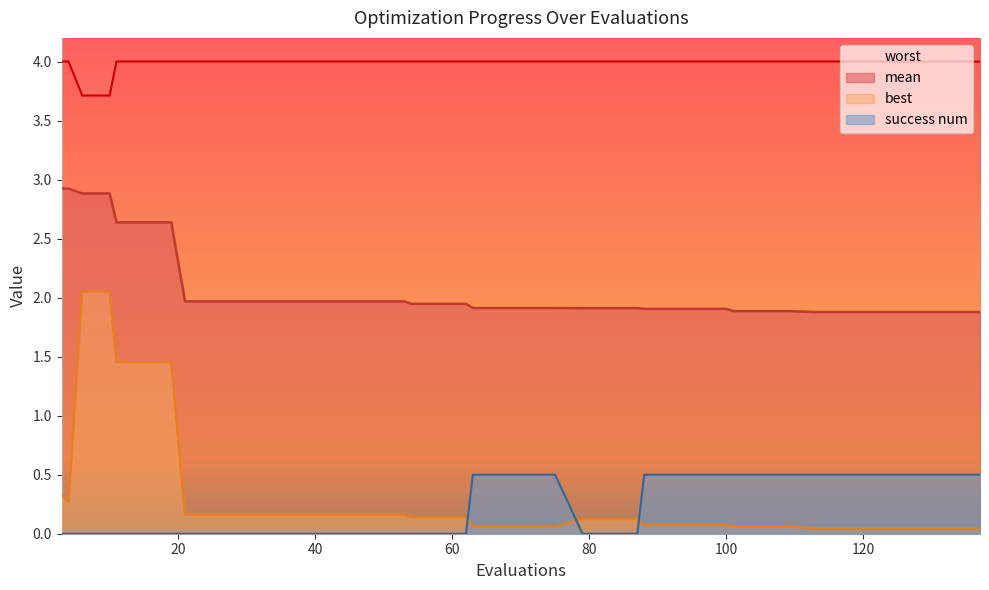

Which series has the widest spread of values?

best